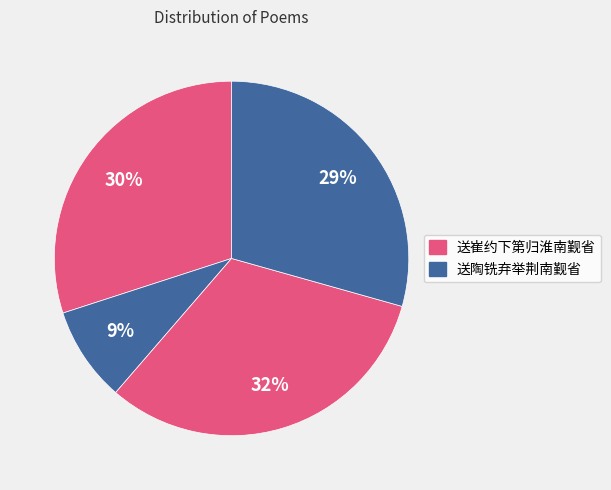

What is the smallest slice in the pie chart?

送陶铣弃举荆南觐省